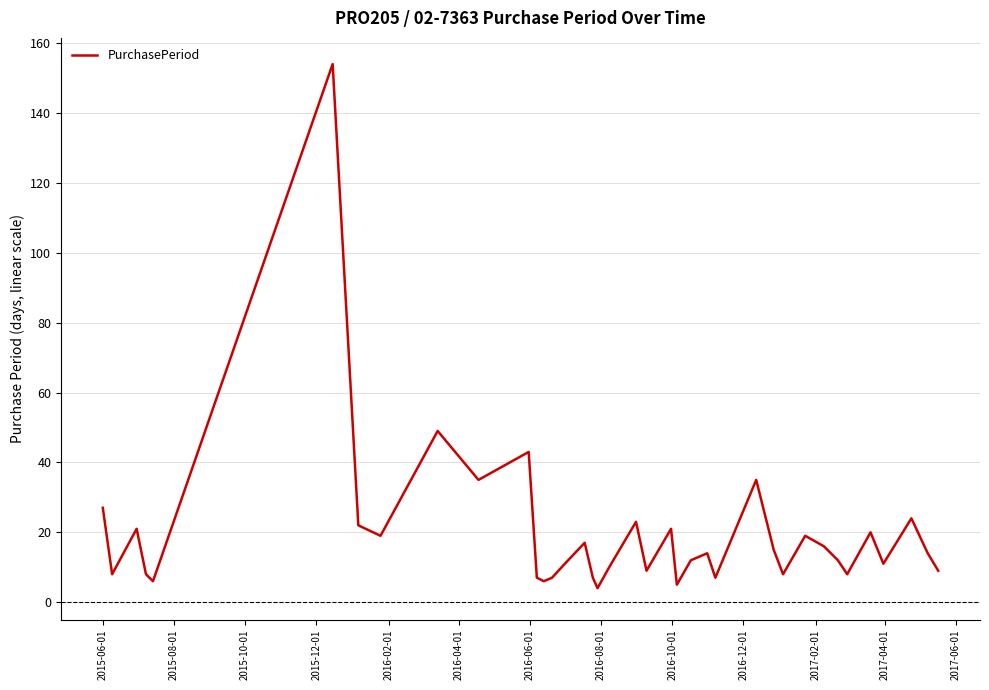

What is the maximum value shown in the chart?

154